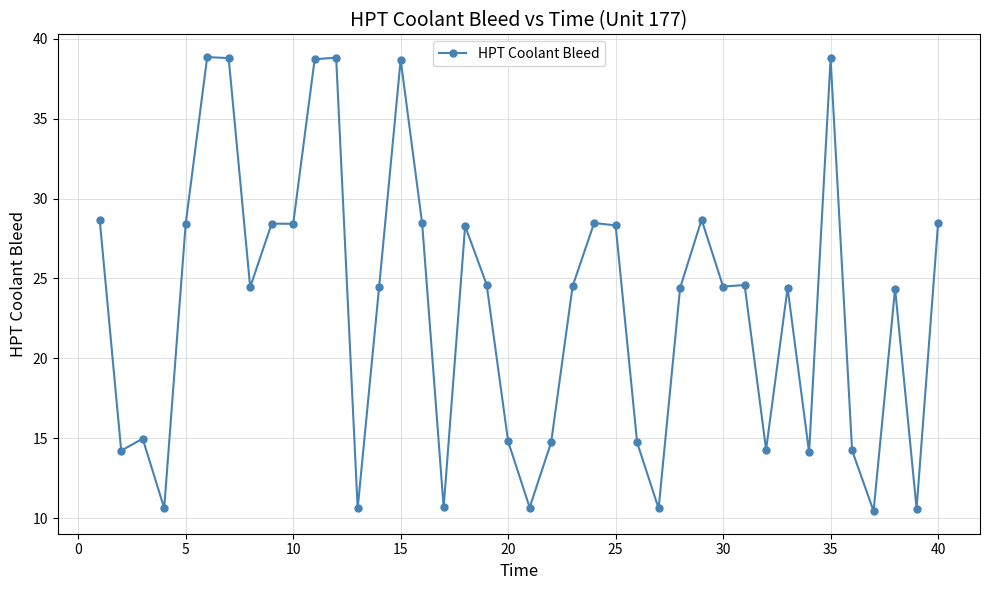

What is the minimum value shown in the chart?

10.4